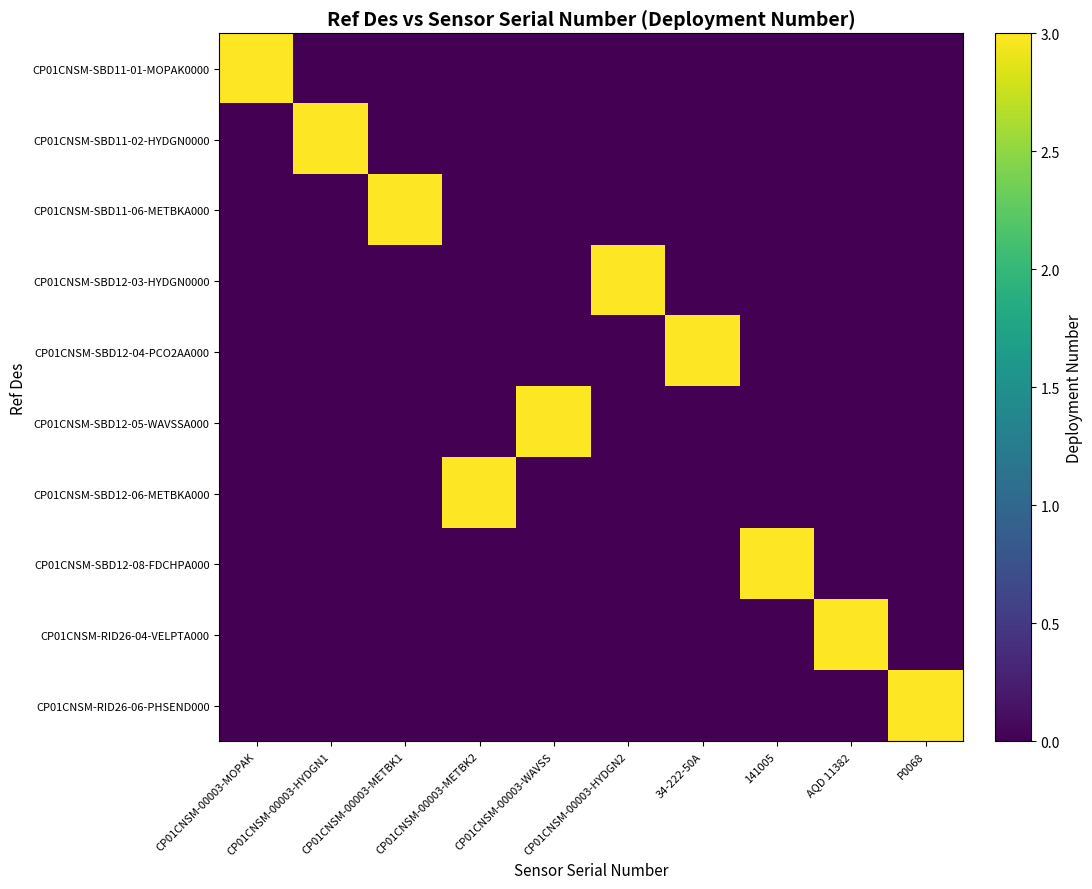

How many categories are shown in the chart?

10